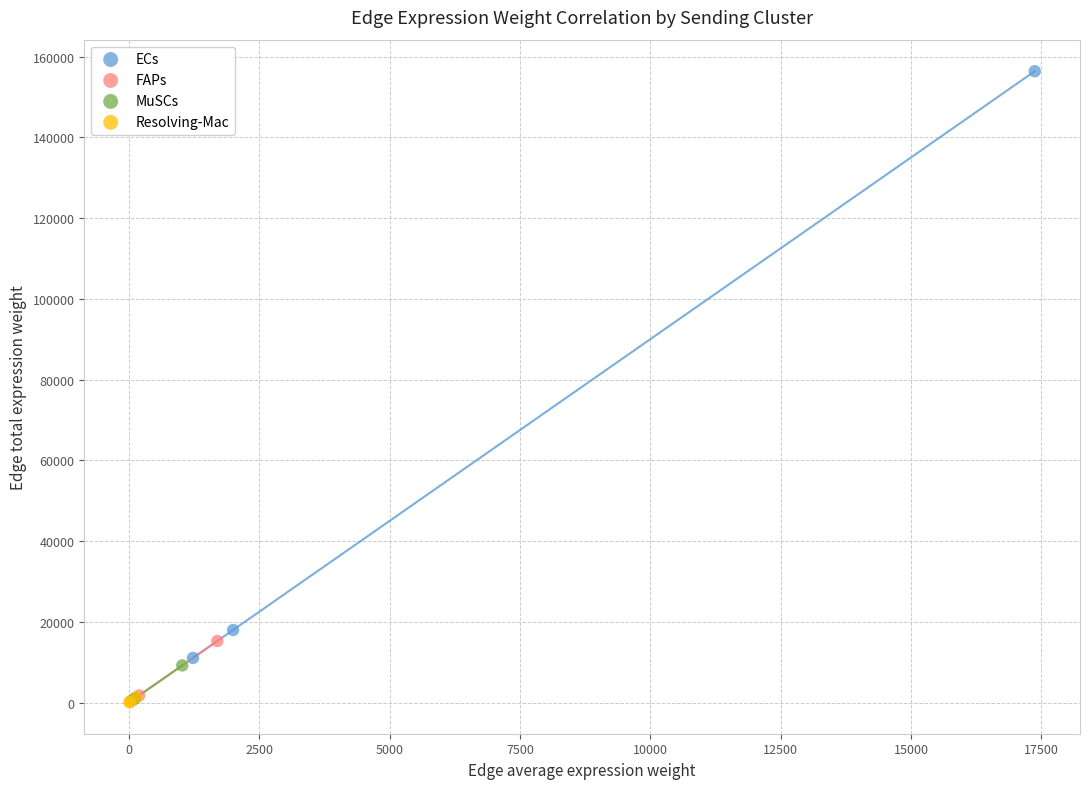

What are all the series names shown in the legend?

ECs, FAPs, MuSCs, Resolving-Mac